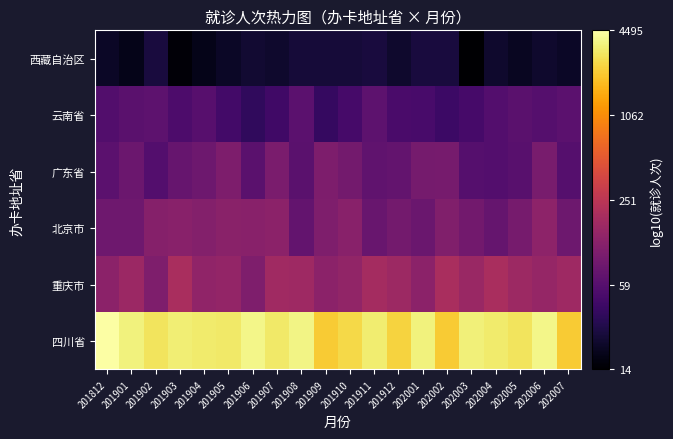

Reading left to right, list all the values displayed in this chart.

四川省: 201812=3.7	201901=3.6	201902=3.5	201903=3.5	201904=3.5	201905=3.5	201906=3.6	201907=3.5	201908=3.6	201909=3.3	201910=3.4	201911=3.5	201912=3.4	202001=3.6	202002=3.3	202003=3.5	202004=3.5	202005=3.5	202006=3.6	202007=3.3
重庆市: 201812=2.1	201901=2.2	201902=2.0	201903=2.3	201904=2.1	201905=2.2	201906=2.0	201907=2.2	201908=2.2	201909=2.1	201910=2.1	201911=2.3	201912=2.2	202001=2.1	202002=2.3	202003=2.2	202004=2.3	202005=2.2	202006=2.2	202007=2.2
北京市: 201812=1.9	201901=1.9	201902=2.1	201903=2.1	201904=2.1	201905=2.1	201906=2.1	201907=2.1	201908=1.9	201909=2.0	201910=2.1	201911=1.9	201912=2.0	202001=1.9	202002=2.0	202003=1.9	202004=1.9	202005=2.0	202006=2.1	202007=1.9
广东省: 201812=1.8	201901=1.9	201902=1.8	201903=1.9	201904=1.9	201905=2.0	201906=1.8	201907=2.0	201908=1.8	201909=2.0	201910=2.0	201911=1.8	201912=1.9	202001=2.0	202002=2.0	202003=1.8	202004=1.8	202005=1.8	202006=2.0	202007=1.8
云南省: 201812=1.7	201901=1.8	201902=1.8	201903=1.7	201904=1.8	201905=1.7	201906=1.6	201907=1.6	201908=1.8	201909=1.6	201910=1.7	201911=1.8	201912=1.7	202001=1.7	202002=1.6	202003=1.7	202004=1.8	202005=1.8	202006=1.8	202007=1.8
西藏自治区: 201812=1.3	201901=1.3	201902=1.4	201903=1.2	201904=1.3	201905=1.3	201906=1.4	201907=1.3	201908=1.4	201909=1.4	201910=1.4	201911=1.4	201912=1.3	202001=1.4	202002=1.4	202003=1.1	202004=1.3	202005=1.3	202006=1.3	202007=1.3